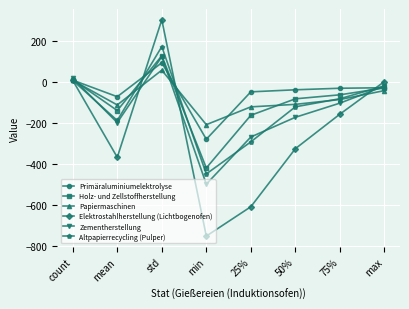

Which series has the largest total across all categories?

Primäraluminiumelektrolyse